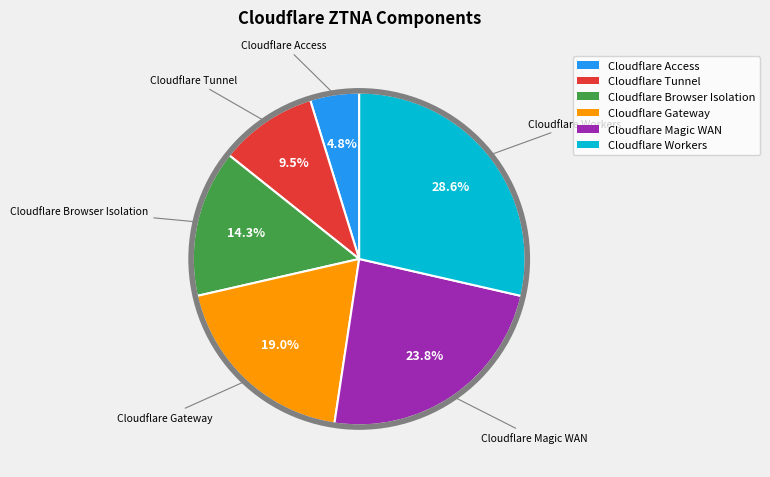

Which category has the biggest portion of the pie?

Cloudflare Workers